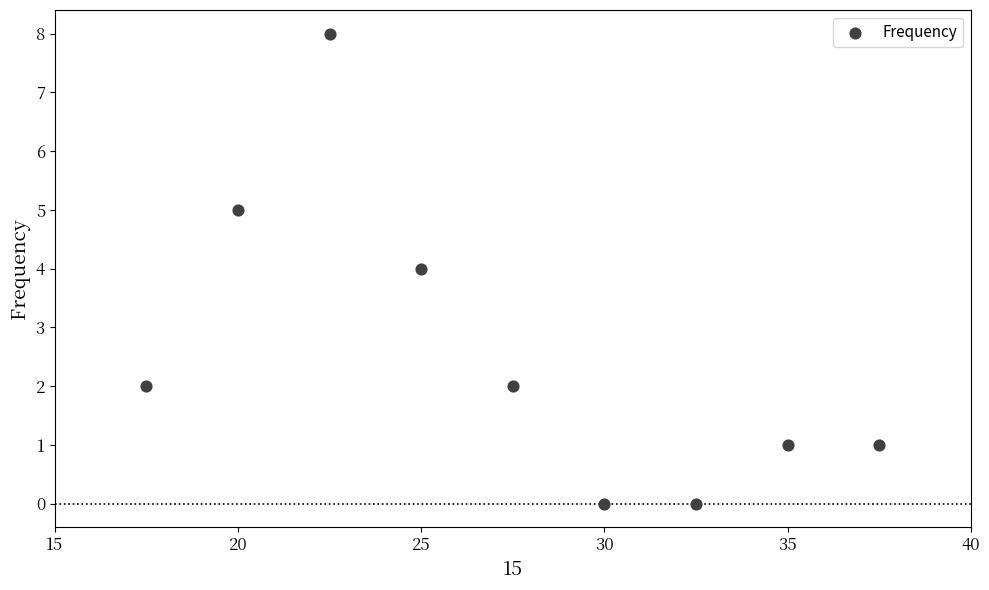

What is the range of Y values (max minus min)?

8